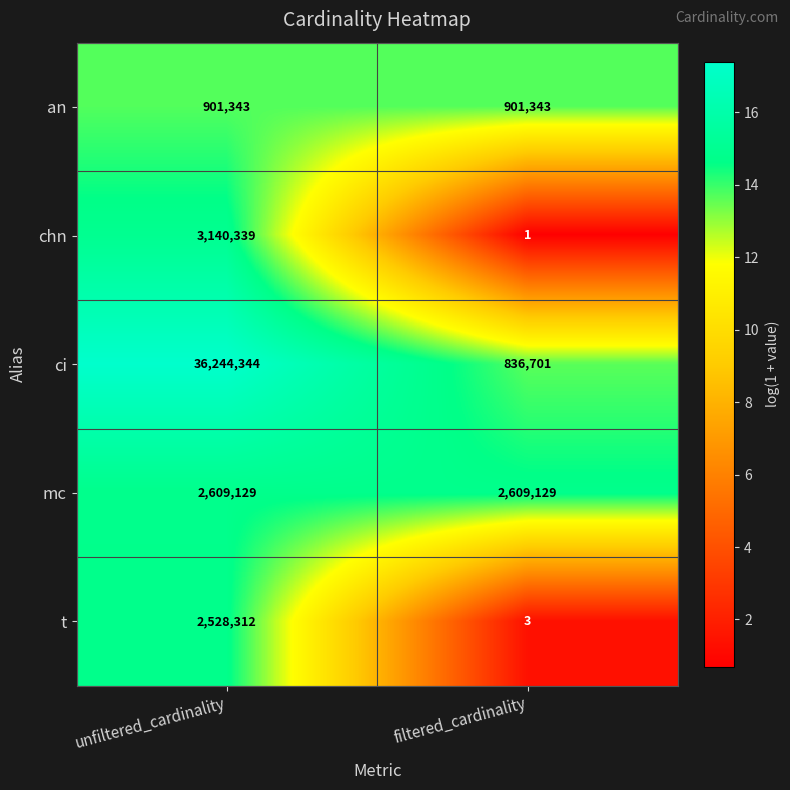

Which series has the widest spread of values?

ci